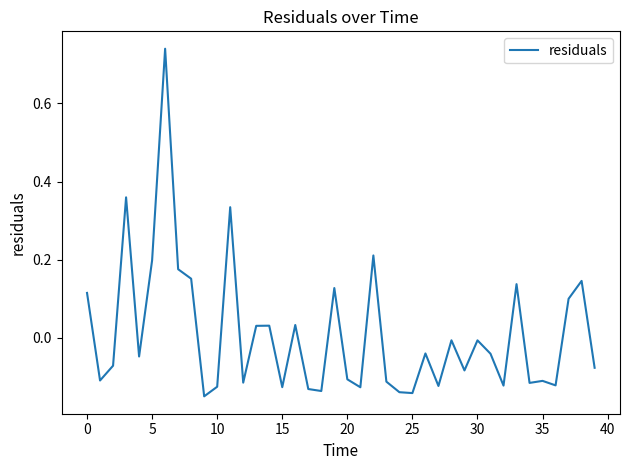

What is the difference between the maximum and minimum values?

0.9